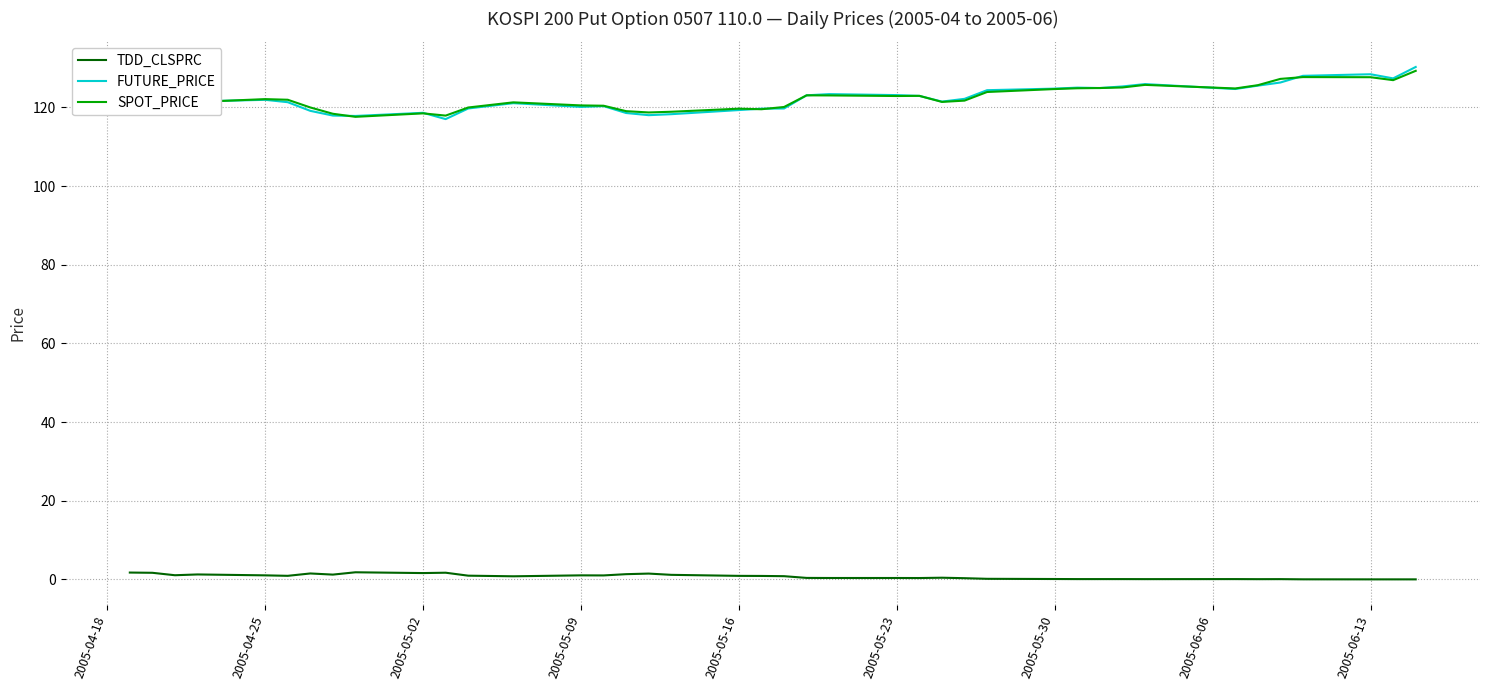

What is the difference between the second highest and second lowest values in the TDD_CLSPRC series?

1.7